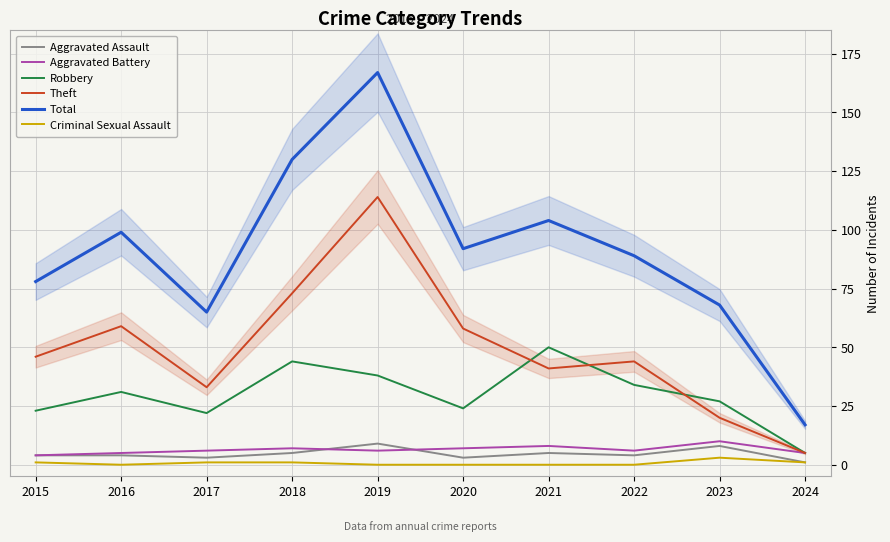

Which series has the largest total across all categories?

Total